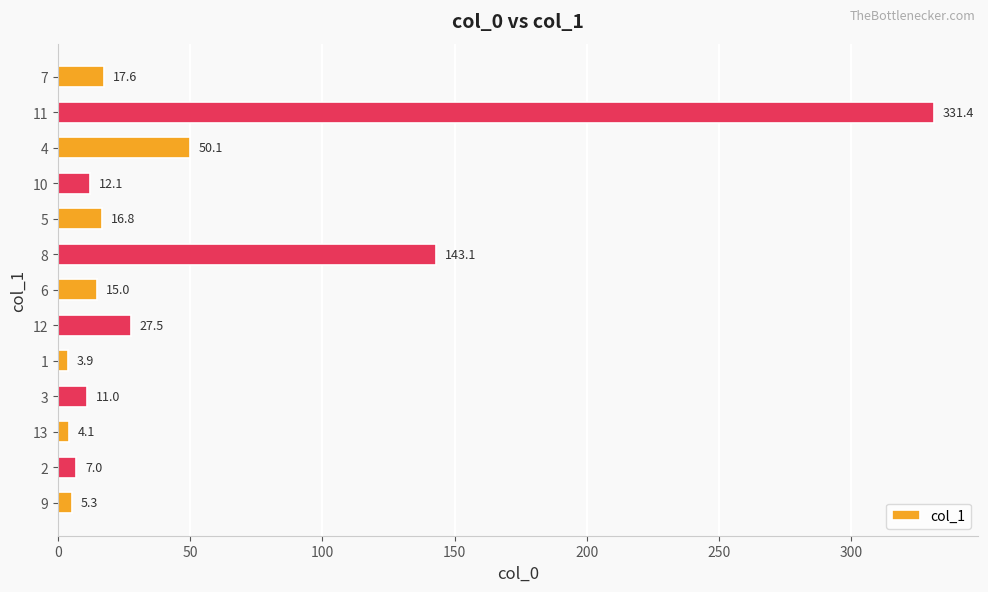

How many distinct data groups are displayed?

1